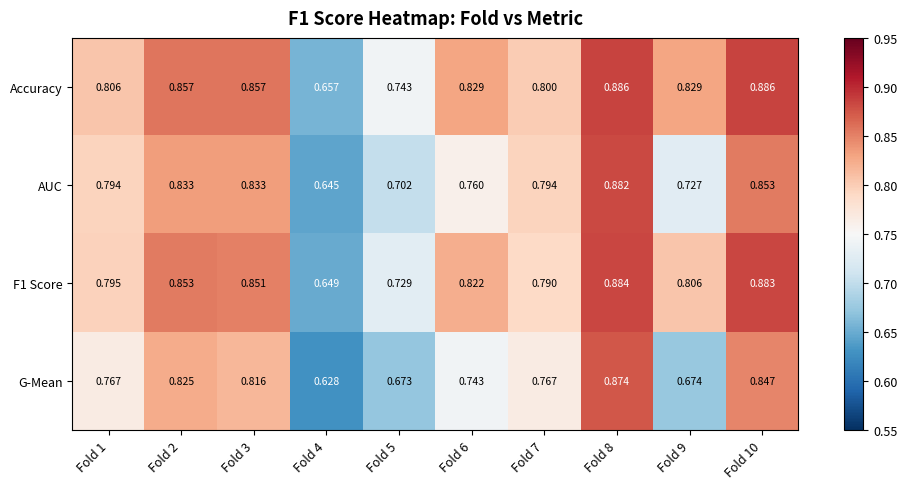

Rank the series by their maximum value, from highest to lowest.

Accuracy, F1 Score, AUC, G-Mean